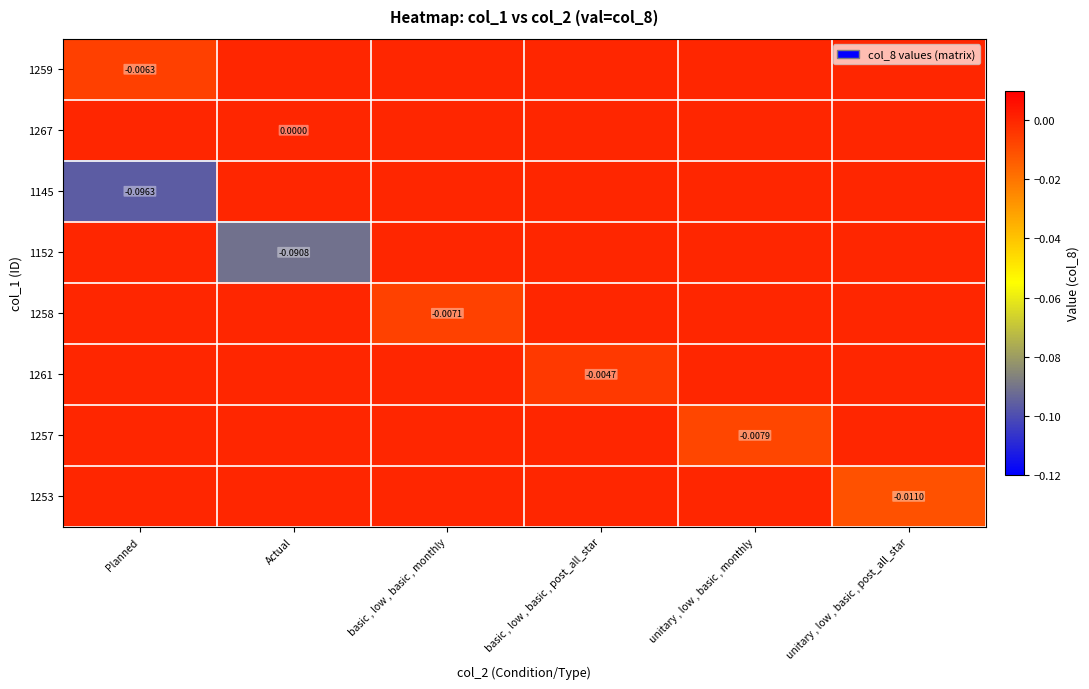

Which series has the largest total across all categories?

1267